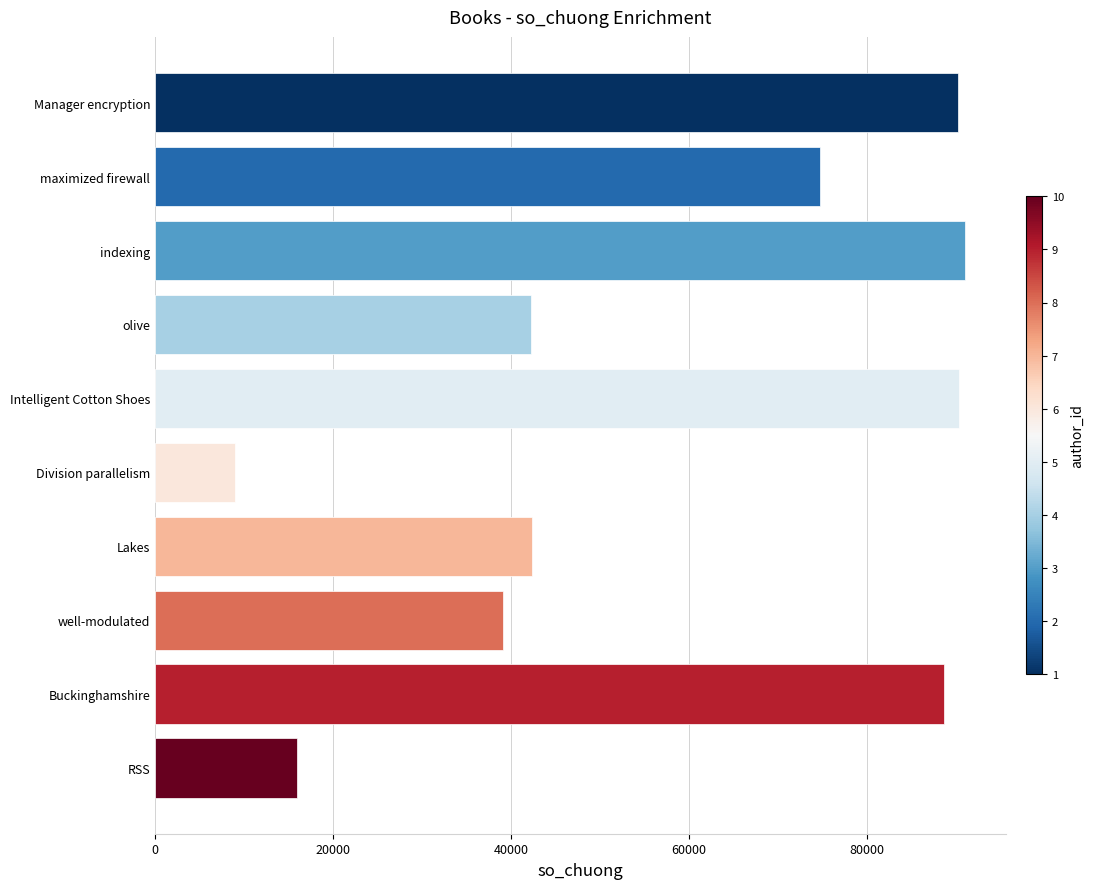

What is the label of the 10th bar from the top?

RSS